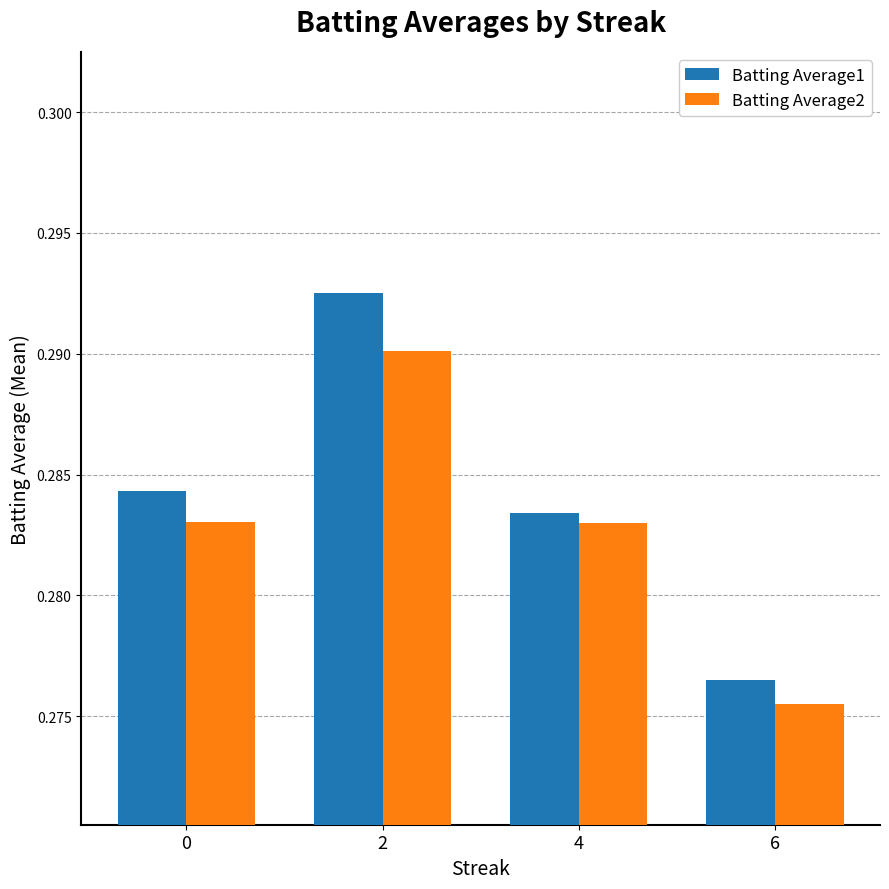

Which series has the largest total across all categories?

Batting Average1